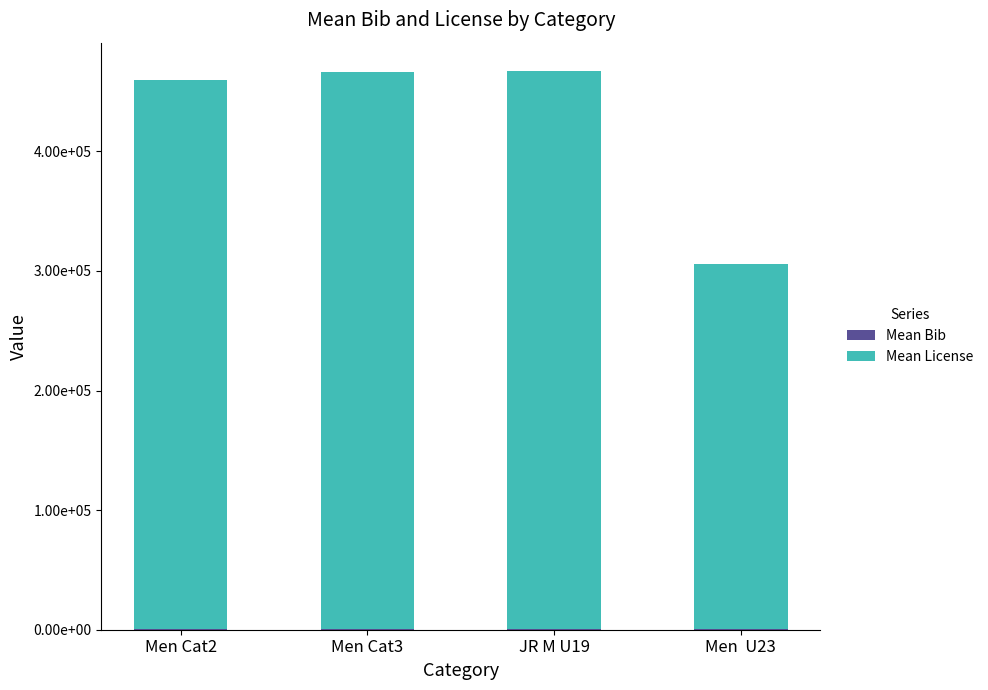

Between Men Cat3 and Men Cat2, which is larger?

Men Cat3